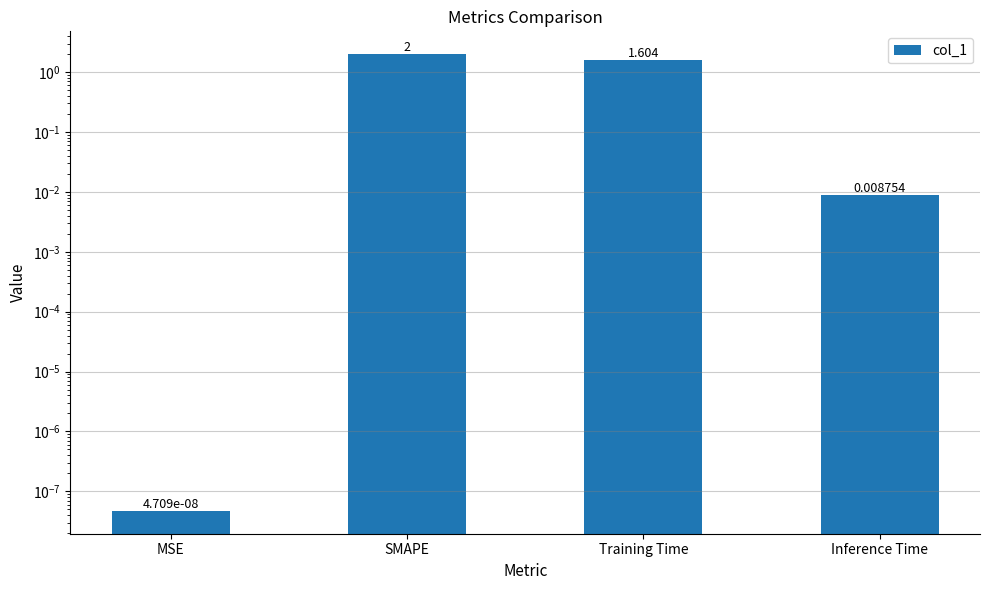

The value at Training Time is 1.6. True or false?

True